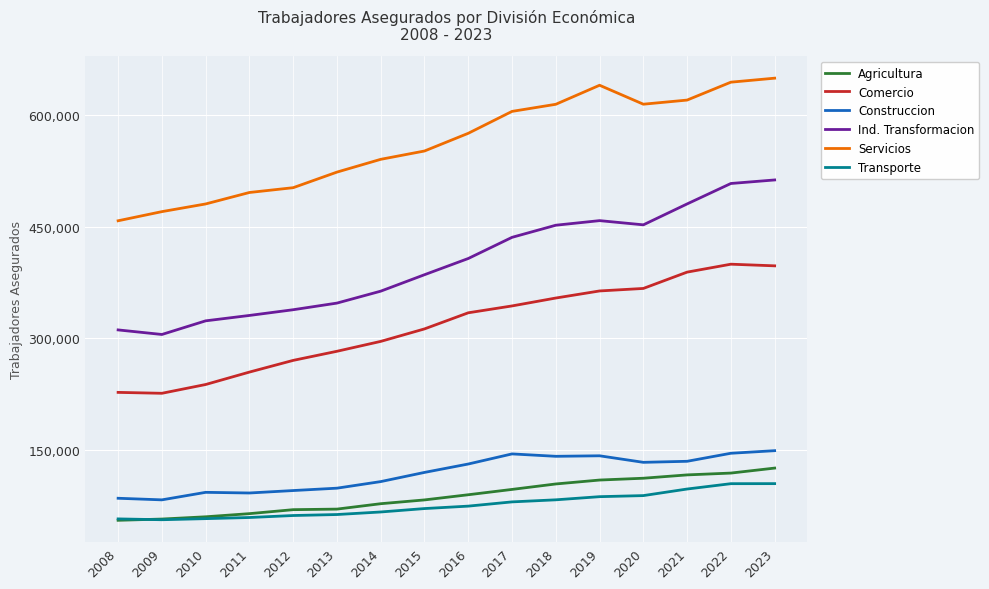

What is the spread (max minus min) of values at 2014?

474254